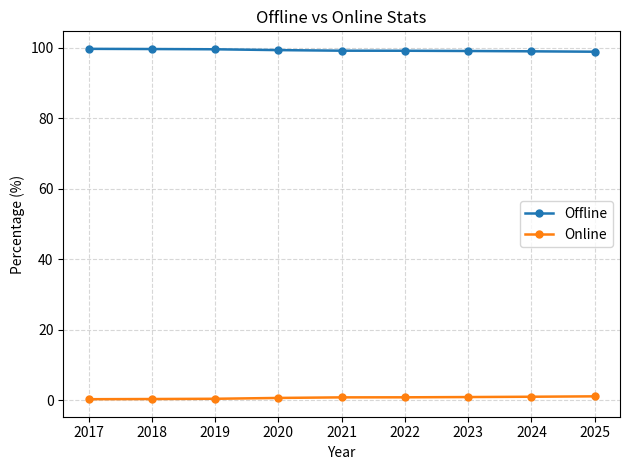

What is the sum of the Offline values at 2023 and 2017?

198.8